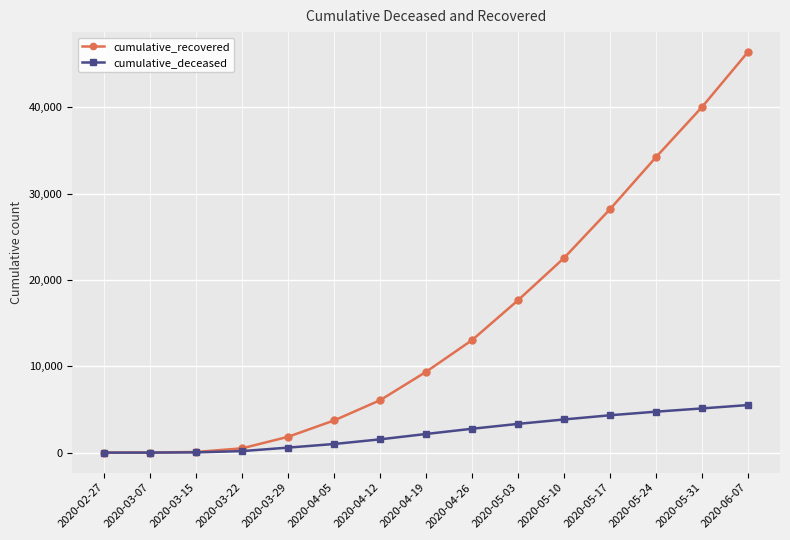

The value of cumulative_deceased at 2020-05-31 is 5117. True or false?

True